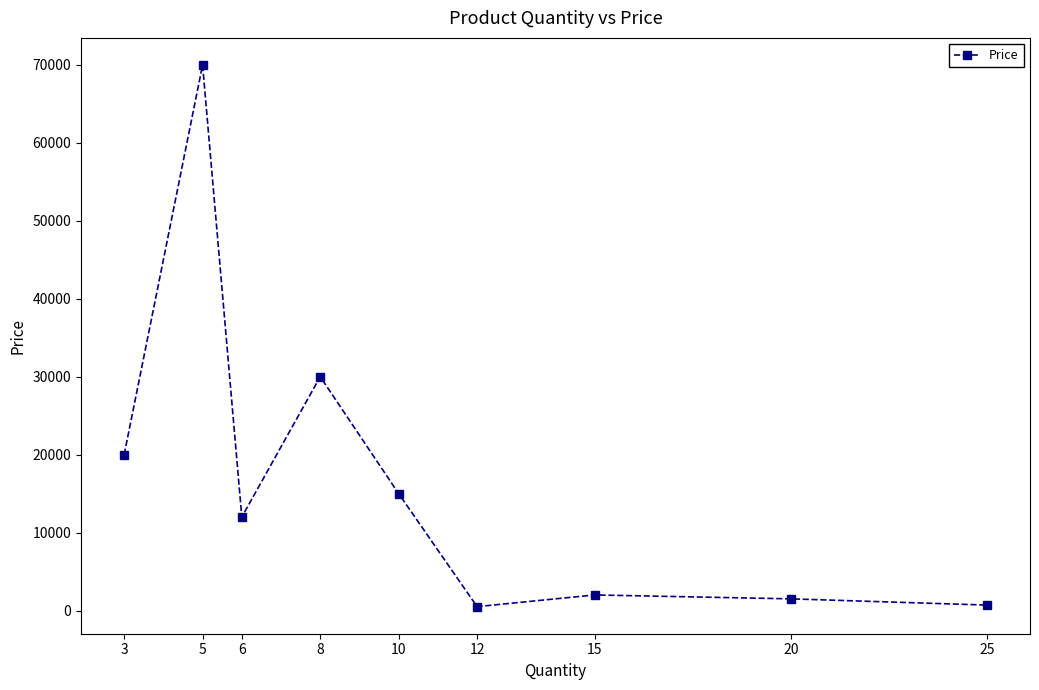

How many interior local valleys (lower than both neighbors) does the data have?

2